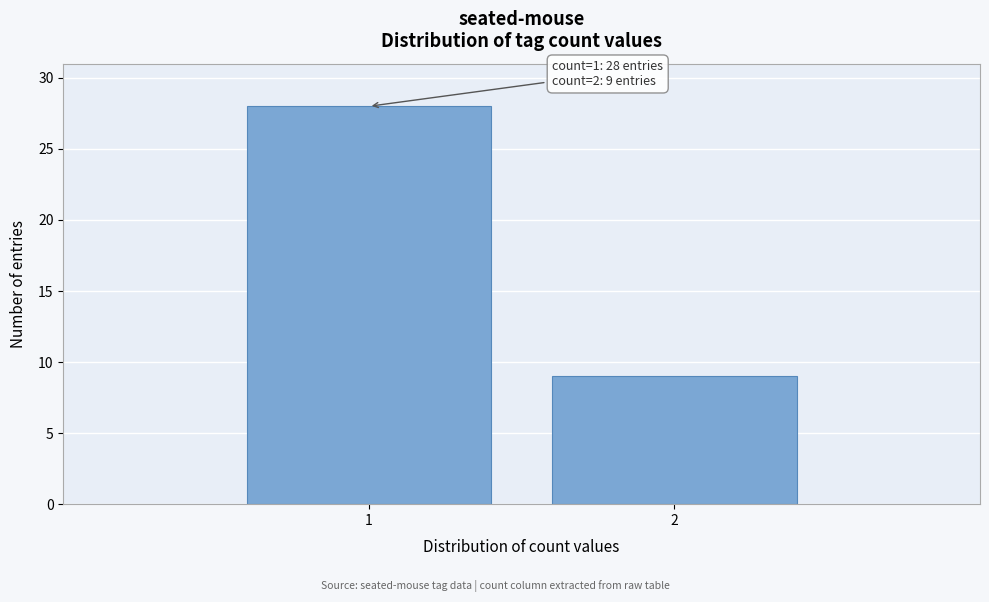

Reading left to right, what are all the values shown in this chart?

1=28	2=9